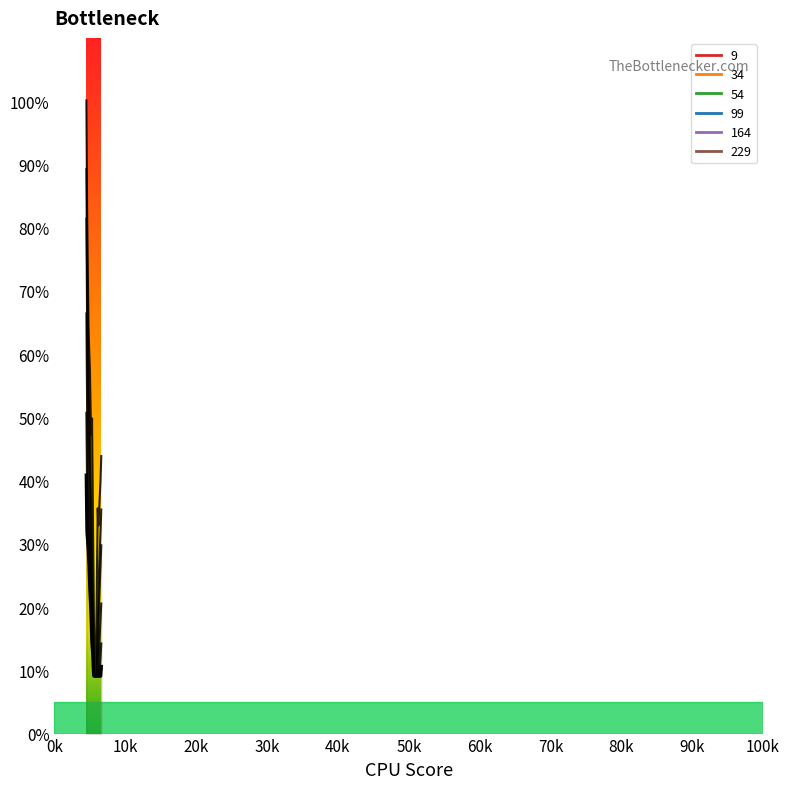

True or false: 9 has more than 2 interior local peaks.

False